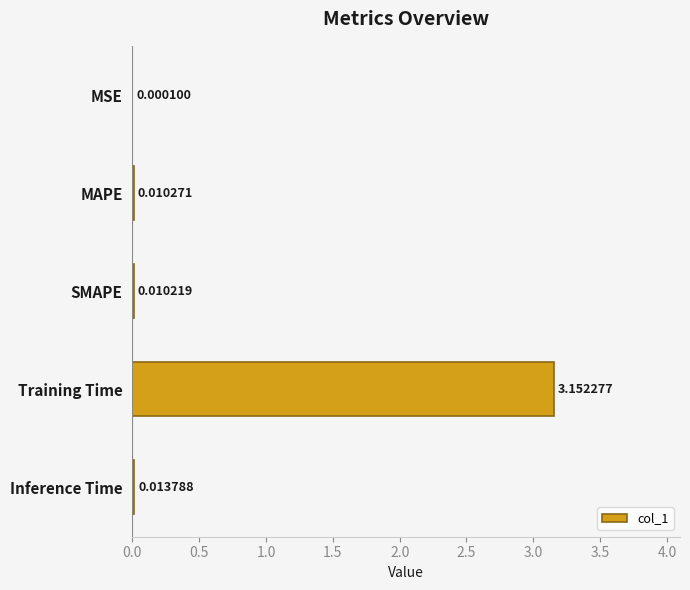

Which has a higher value, Inference Time or Training Time?

Training Time